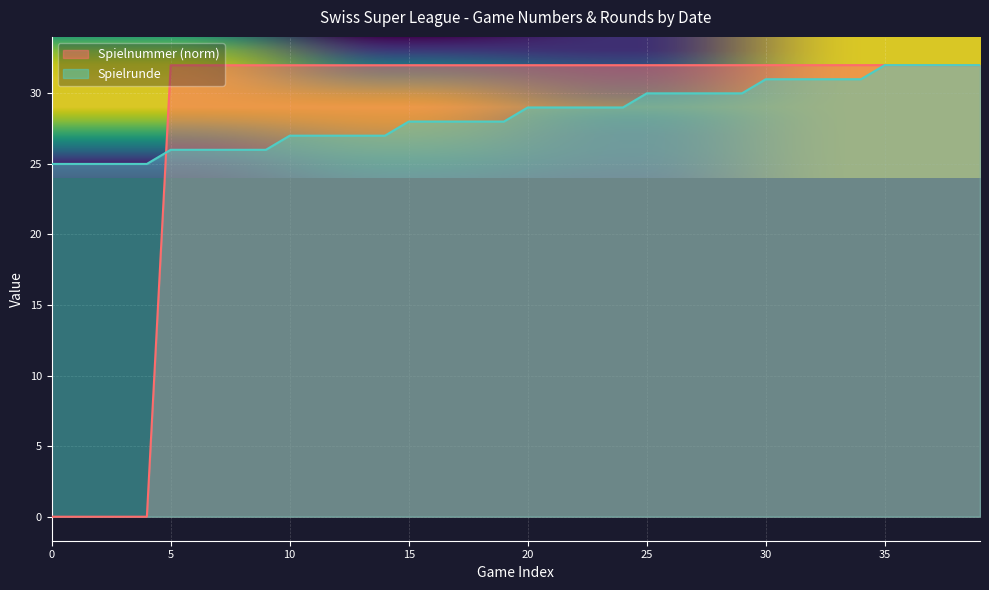

What is the spread (max minus min) of values at 25?

2.0